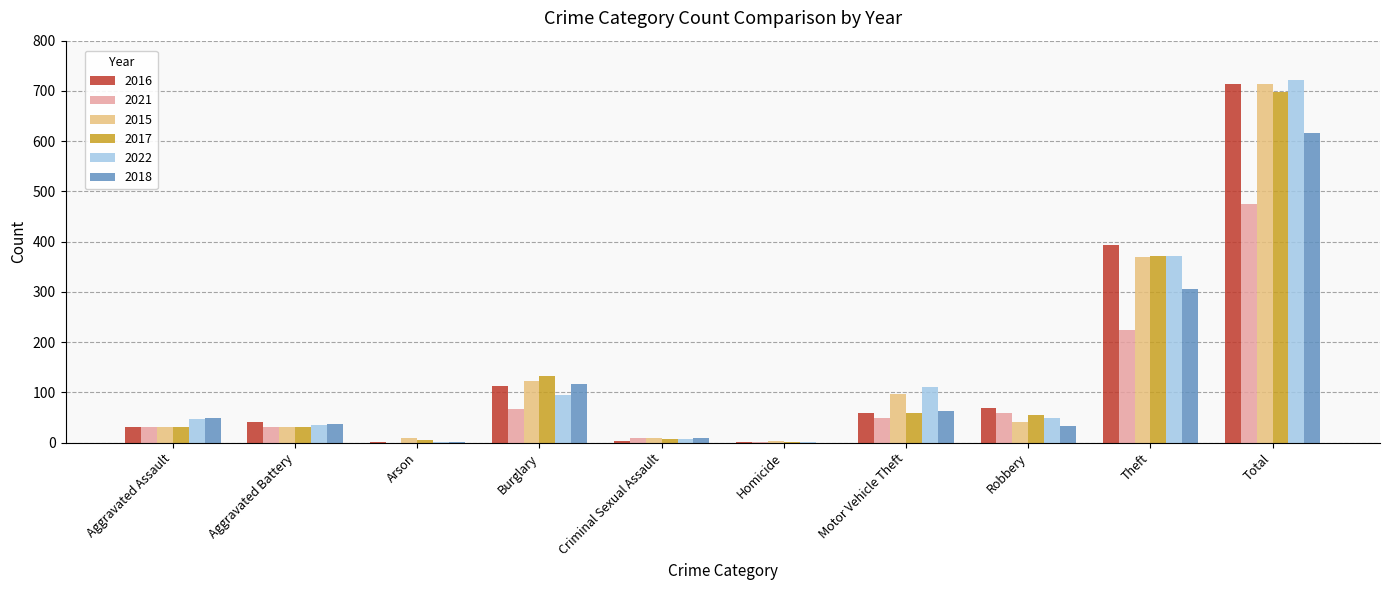

Are the bars horizontal?

No